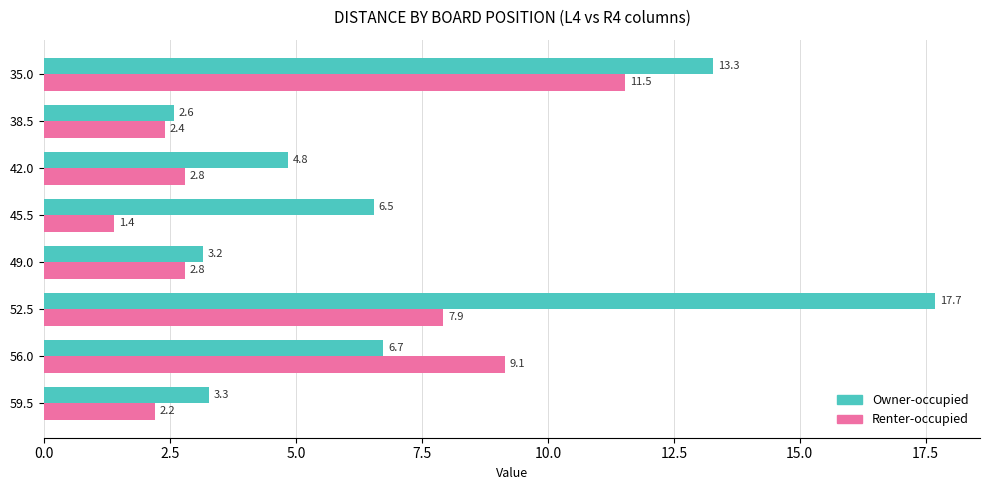

The value of Owner-occupied at 56.0 is 6.7. True or false?

True